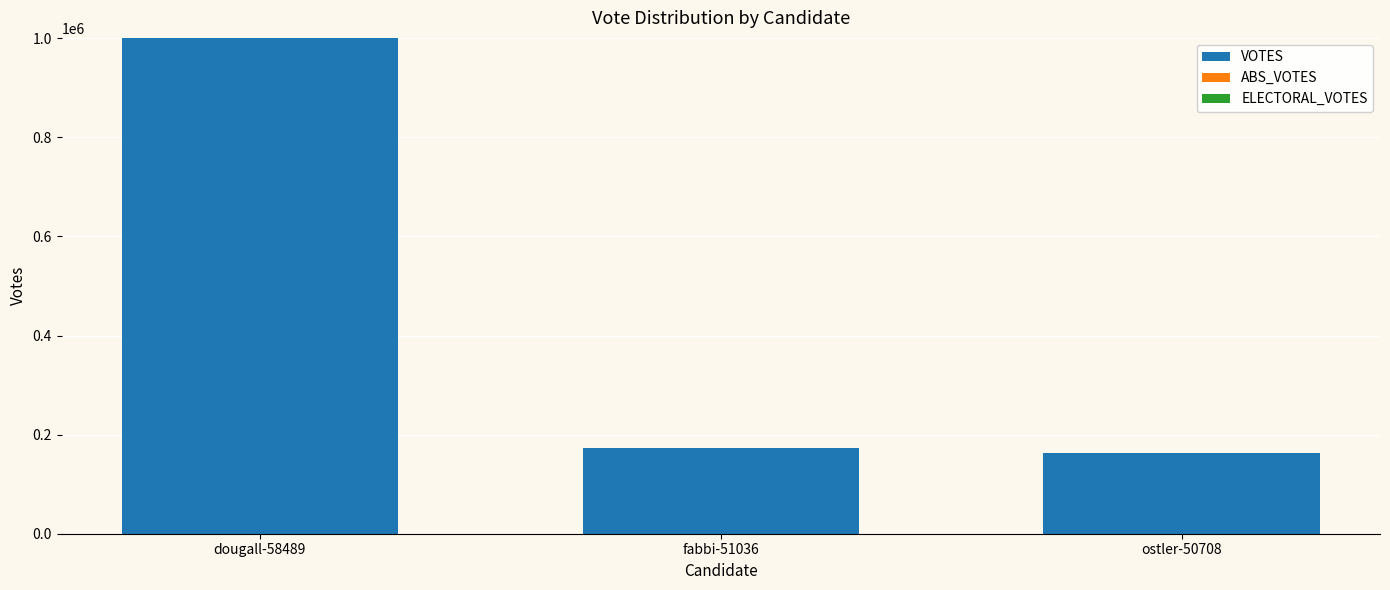

Approximately how many times larger is the value at fabbi-51036 compared to ostler-50708?

1.1